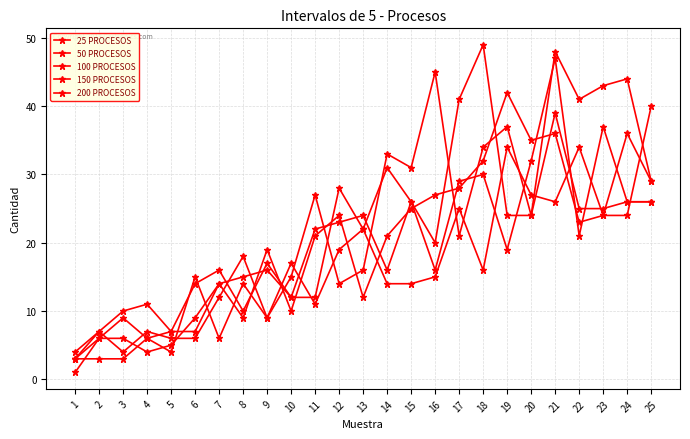

What is the value of the 200 PROCESOS point at the 18th from the left?

32